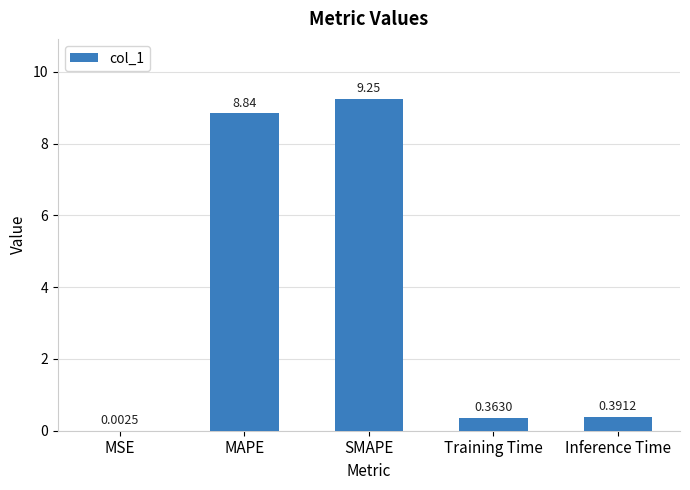

What is the sum of all values?

18.8